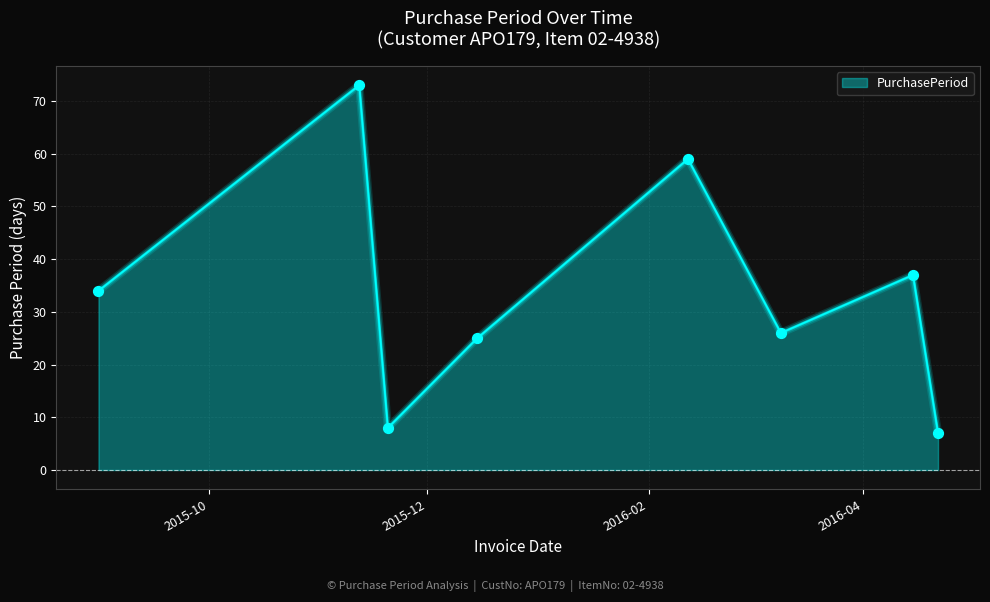

True or false: there are more than 2 points higher than both neighbors.

True